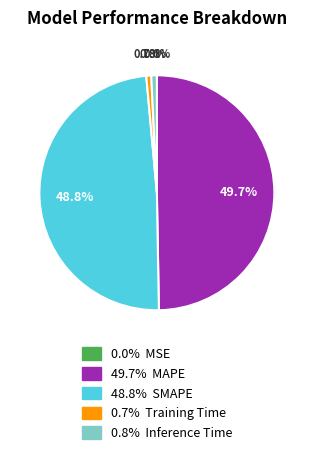

Is there any slice that represents more than half of the pie?

No